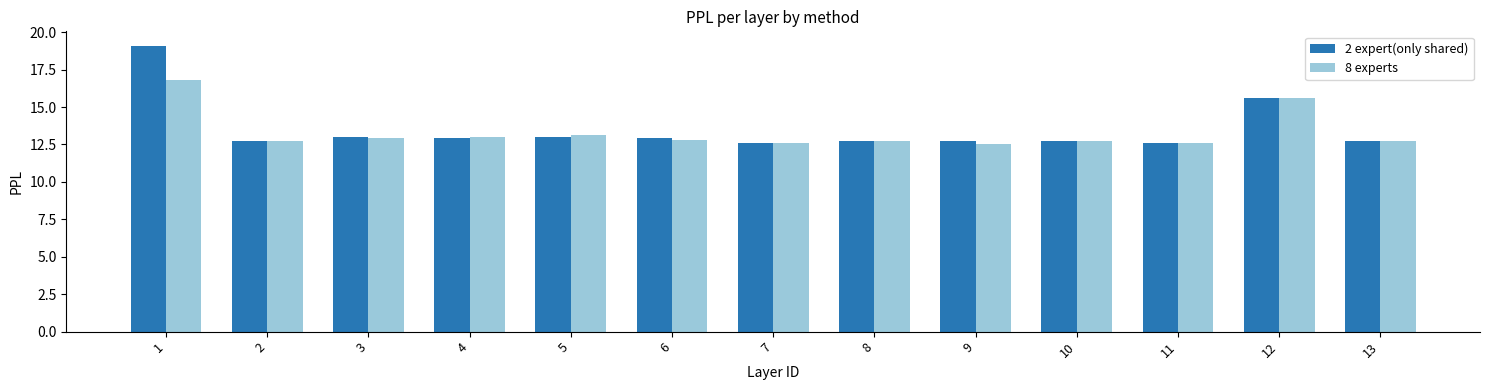

At which category does the chart reach its peak across all series?

1